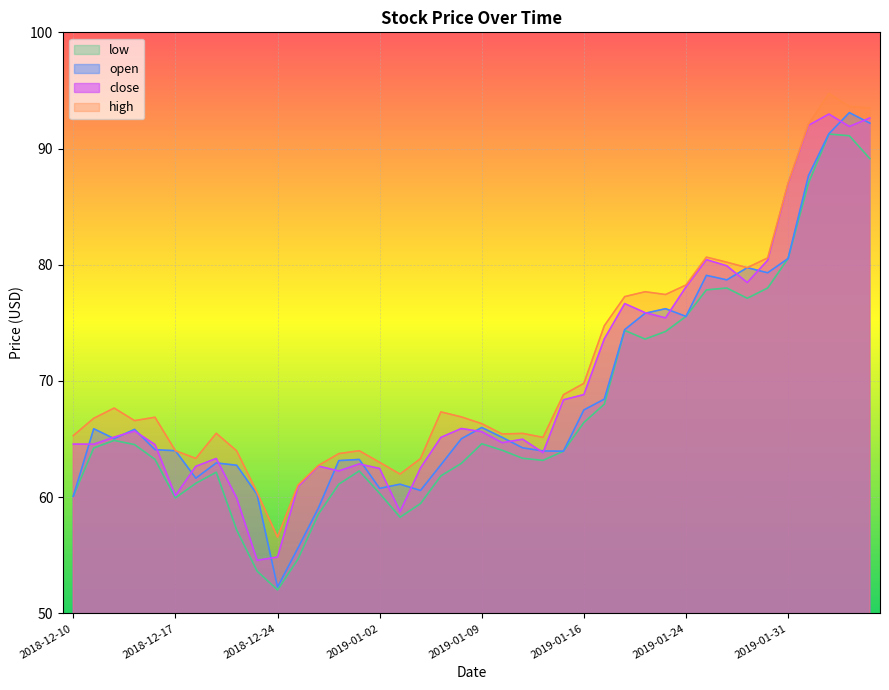

Between 2018-12-31 and 2019-01-29, which series saw the biggest shift?

open